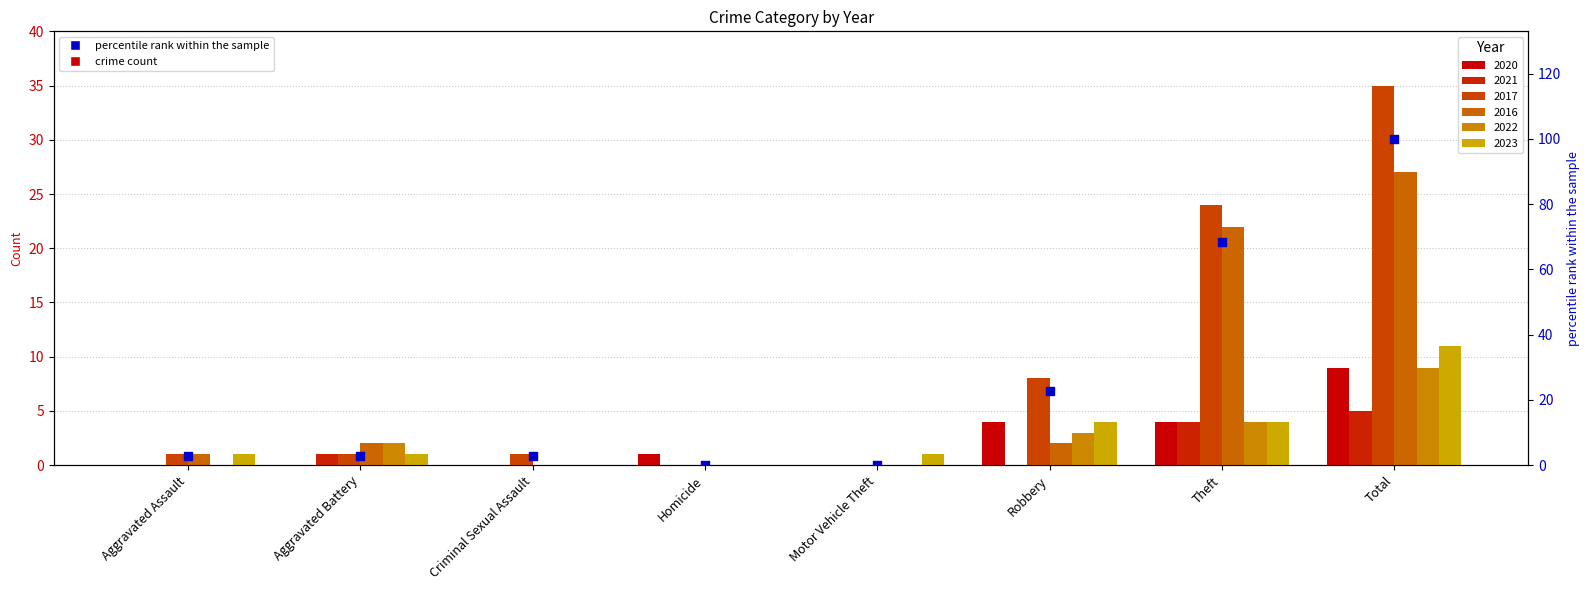

What is the change in value from Criminal Sexual Assault to Homicide?

-2.9